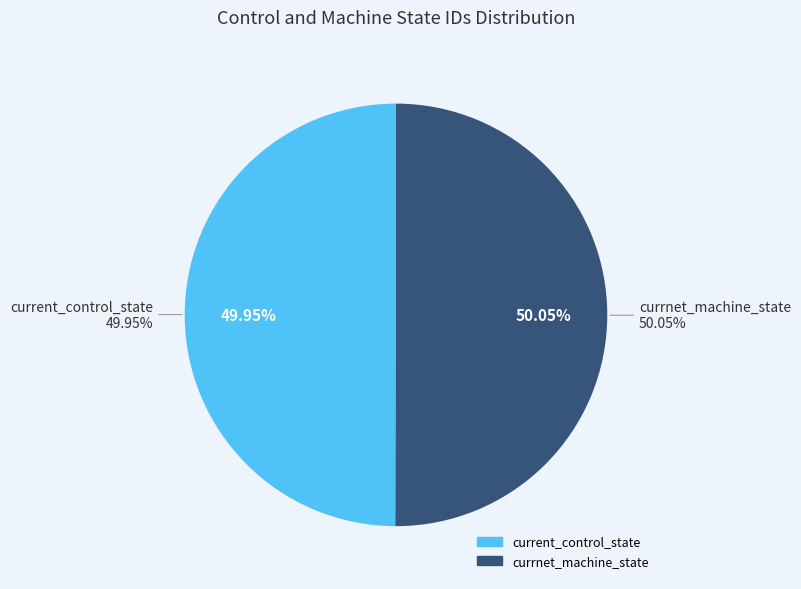

How many segments does this pie chart have?

2